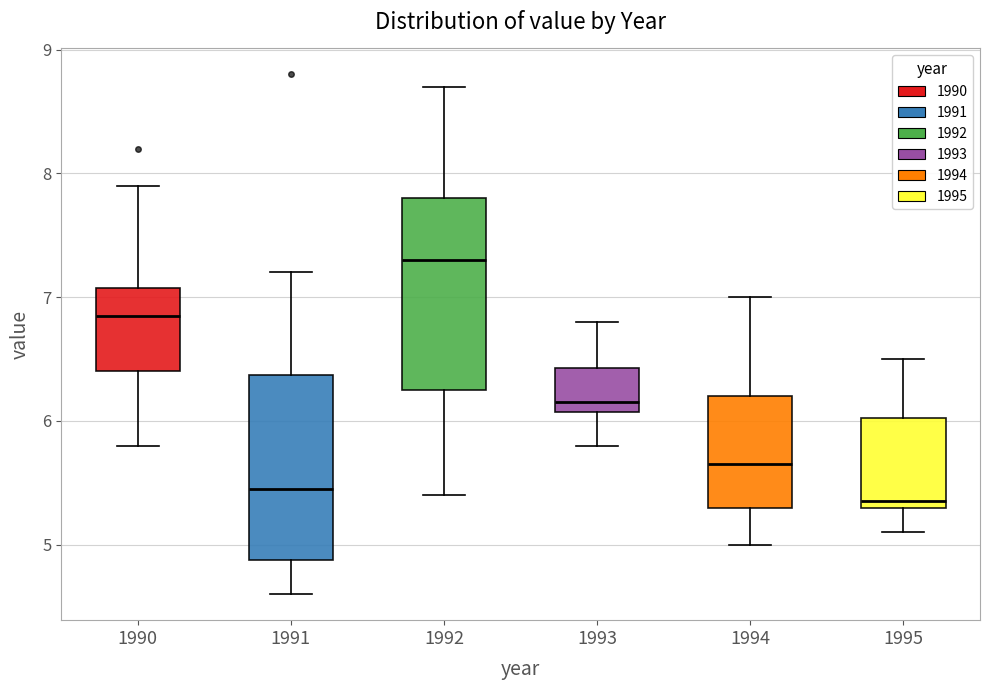

Where does the median line of the box at x = 1991 sit on the y-axis? The values are not printed on the chart, so give them approximately, as read against the axis.

5.5